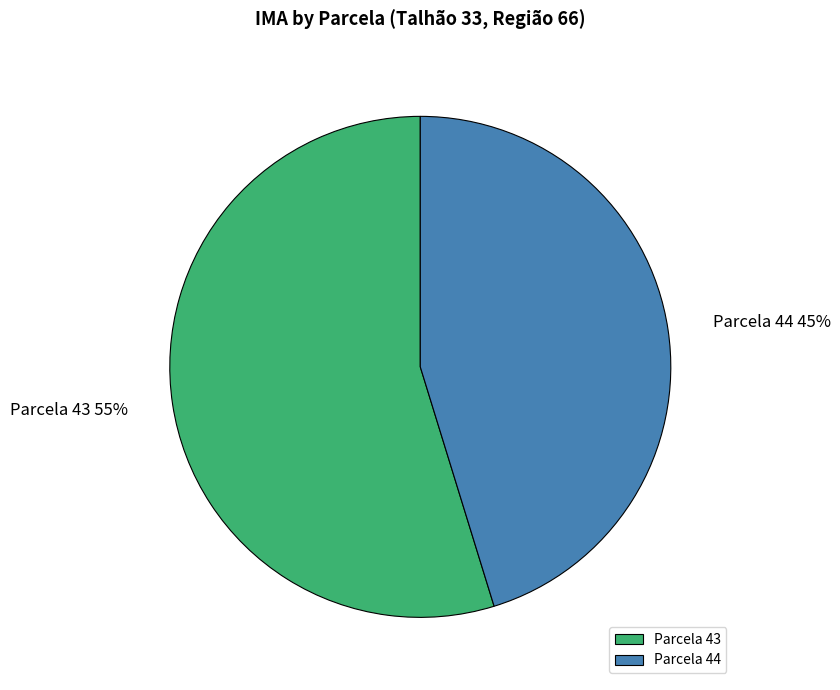

Count the number of slices in the pie.

2